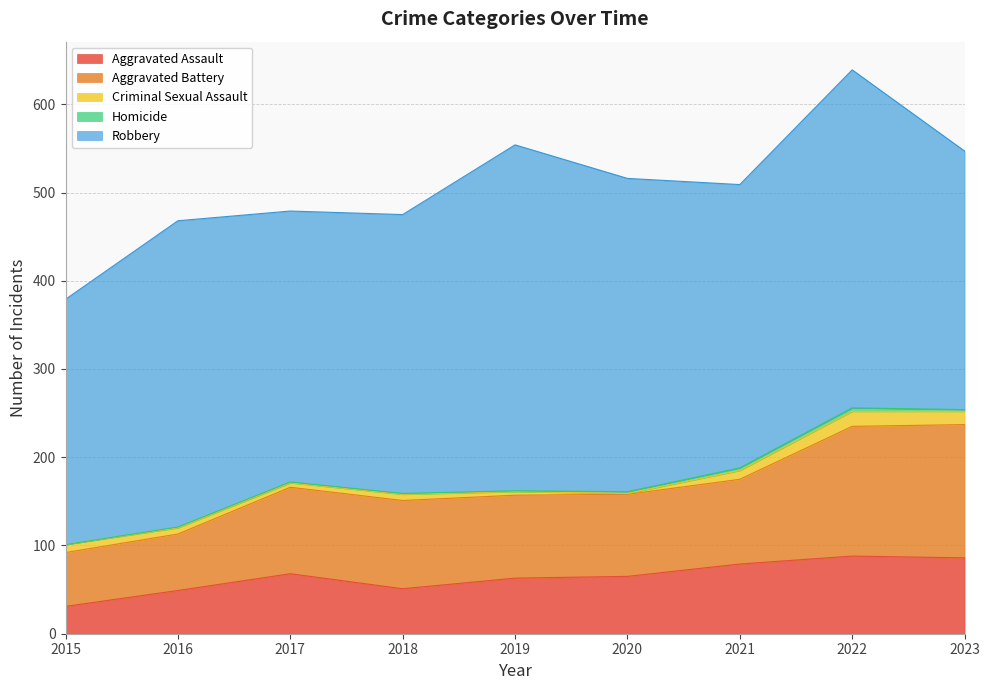

At which label does Criminal Sexual Assault reach its peak?

2022